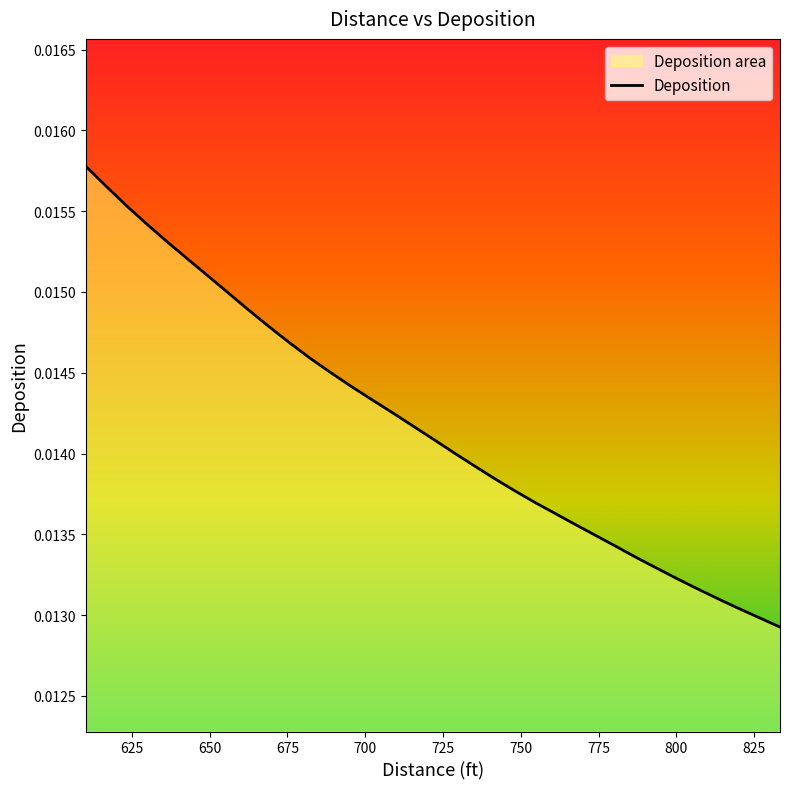

What is the sum of all values?

0.5